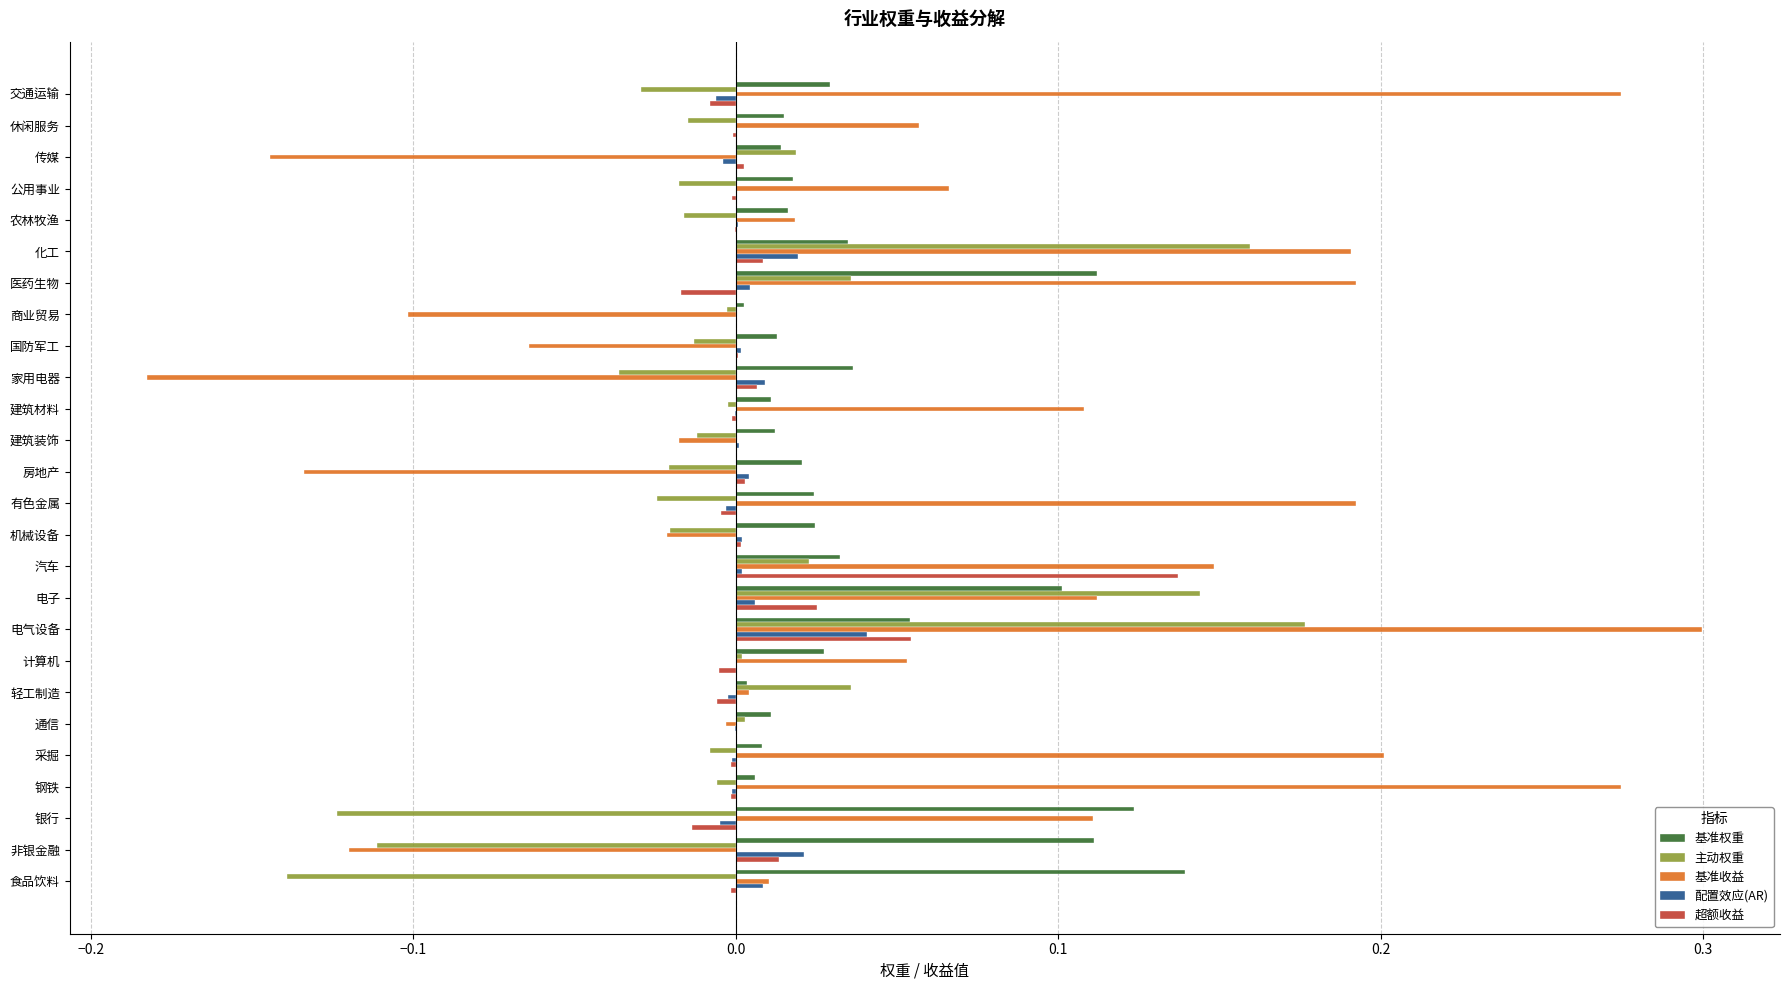

At which category is the sum across all series the highest?

电气设备